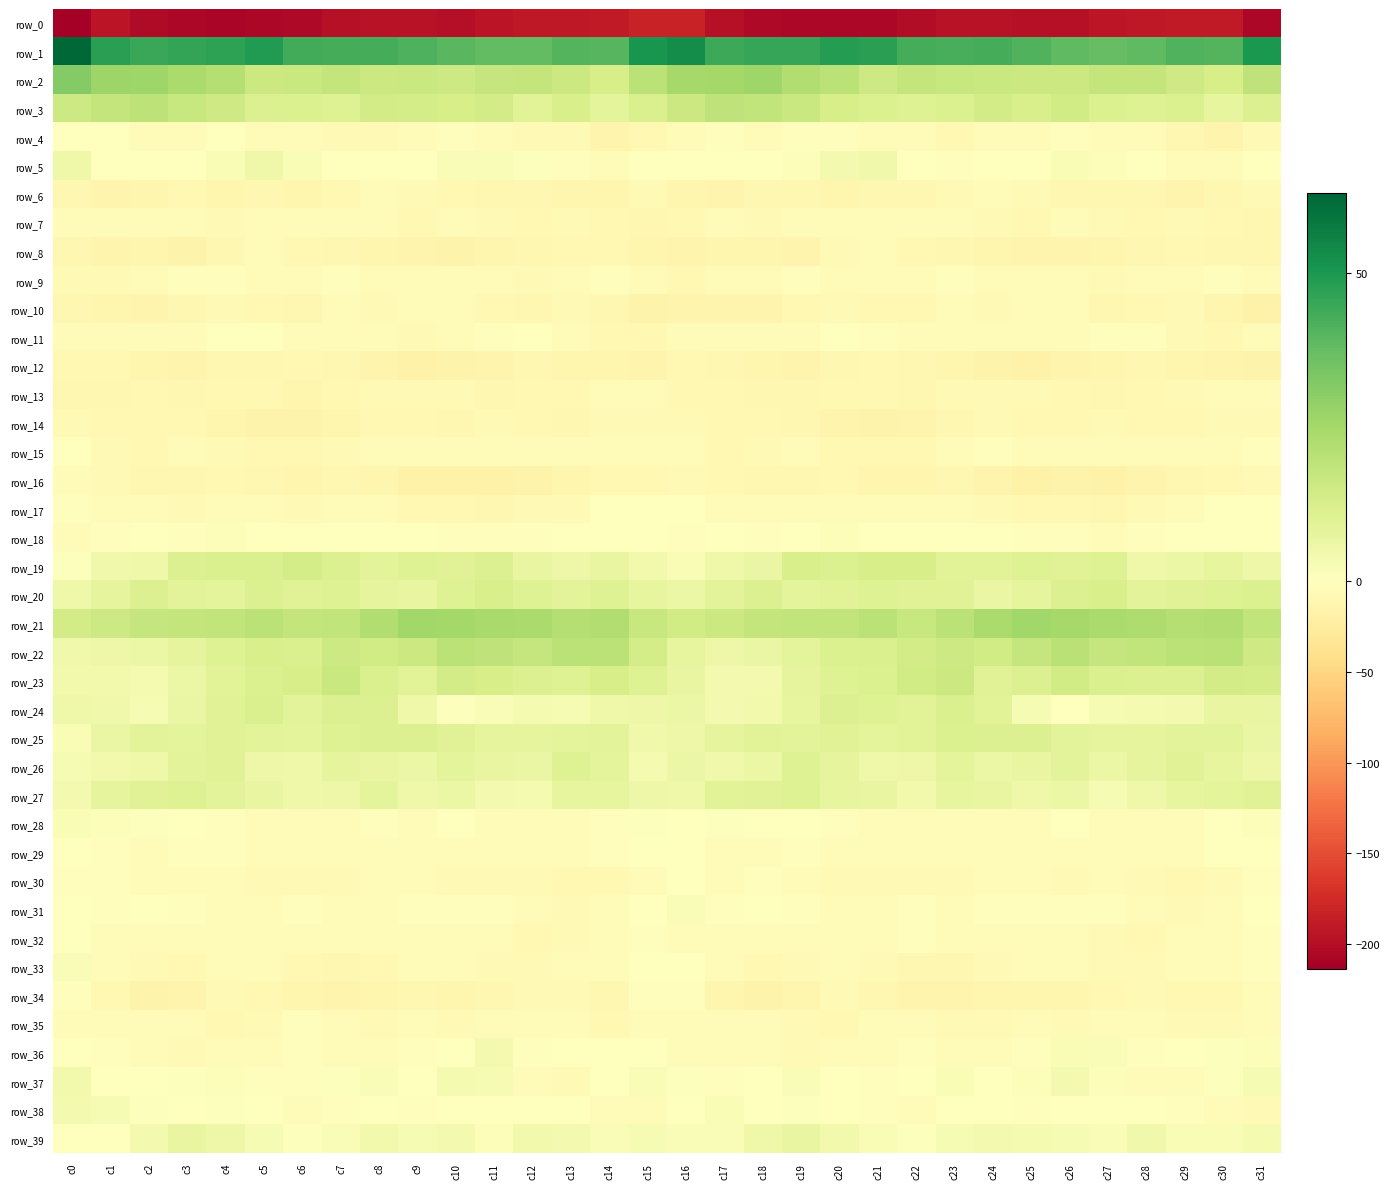

What is the spread (max minus min) of values at c6?

248.5